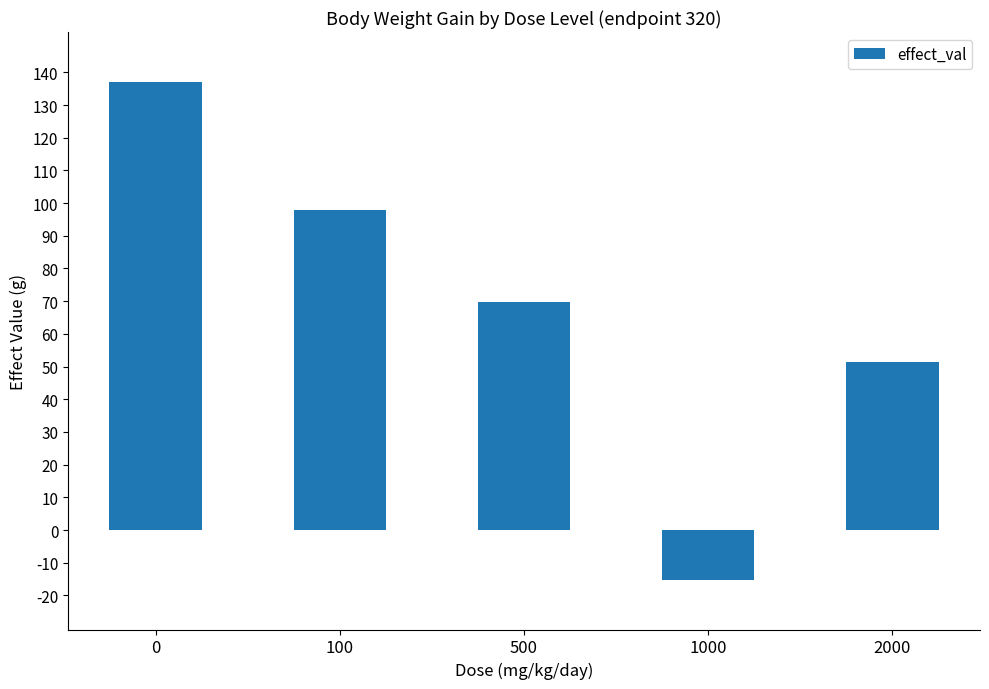

List the labels in order of value, largest first.

0, 100, 500, 2000, 1000